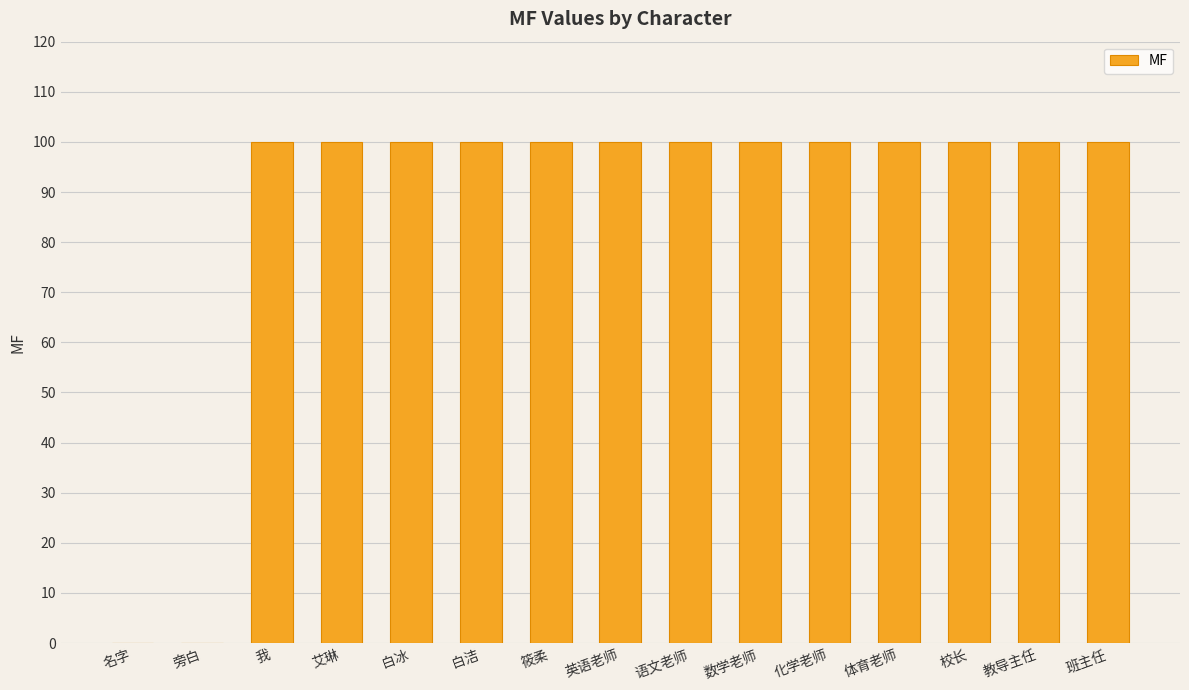

What is the sum of all values?

1300